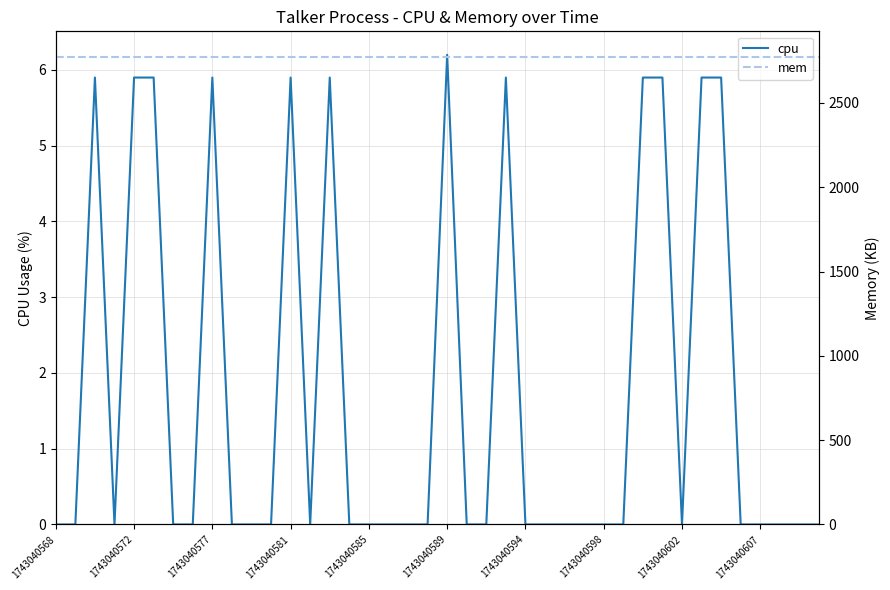

How many lines are shown in the chart?

2